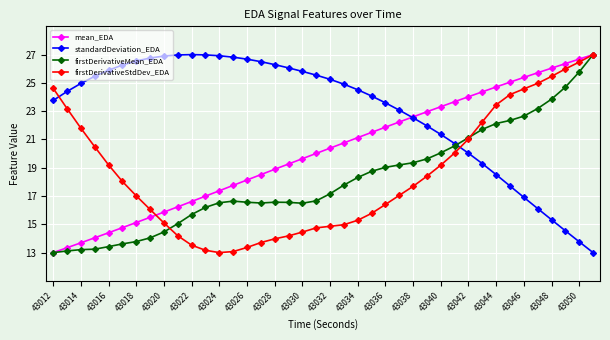

What is the average value of the firstDerivativeMean_EDA series?

18.1